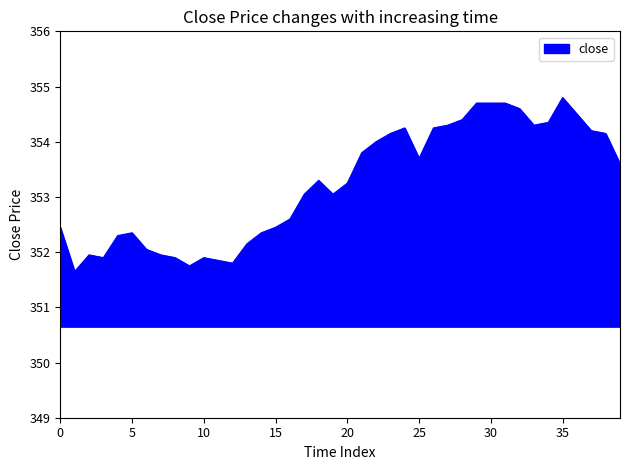

What is the sum of all values?

14129.5